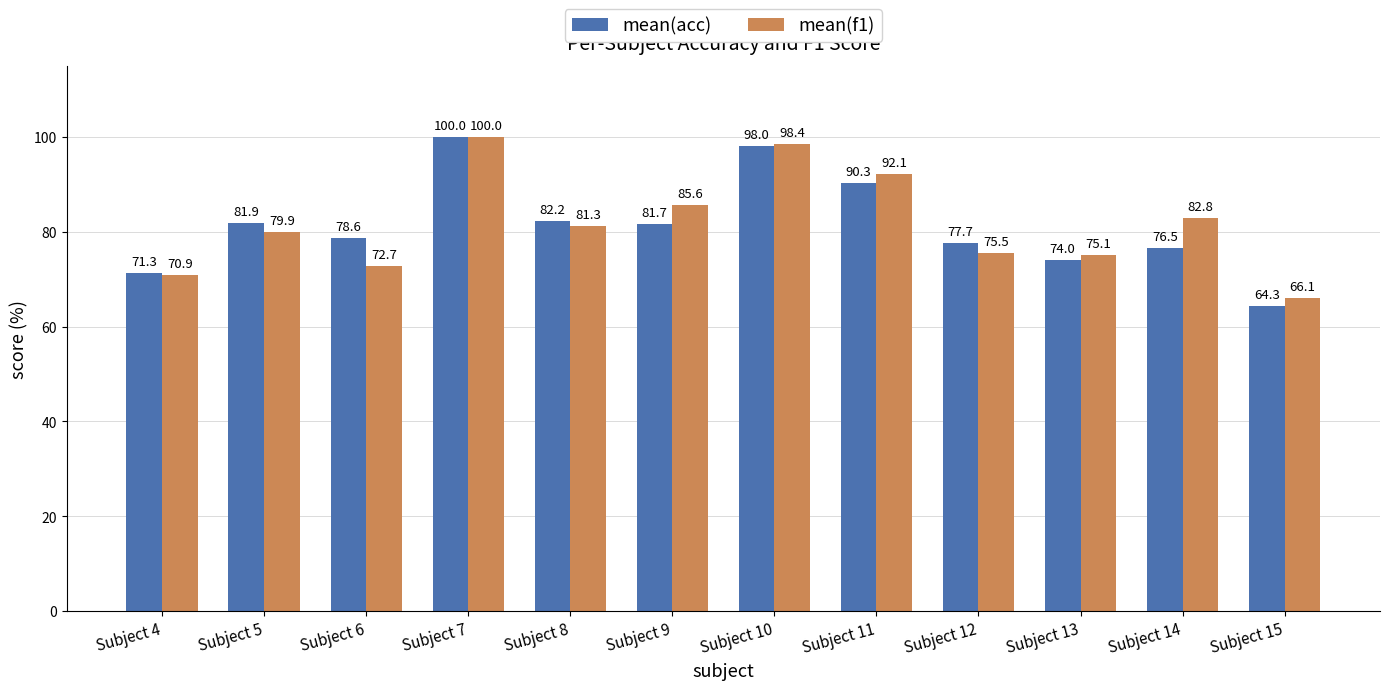

The value of mean(acc) at Subject 12 is 77.7. True or false?

True